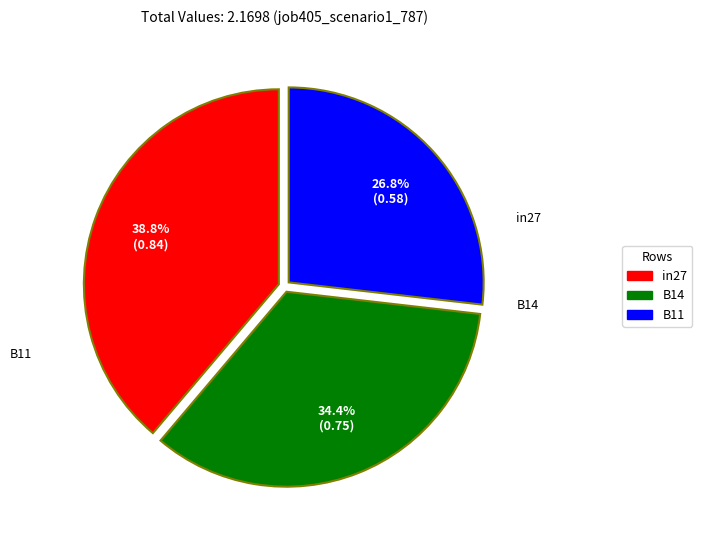

Is it true that in27 is 39% of the pie?

True